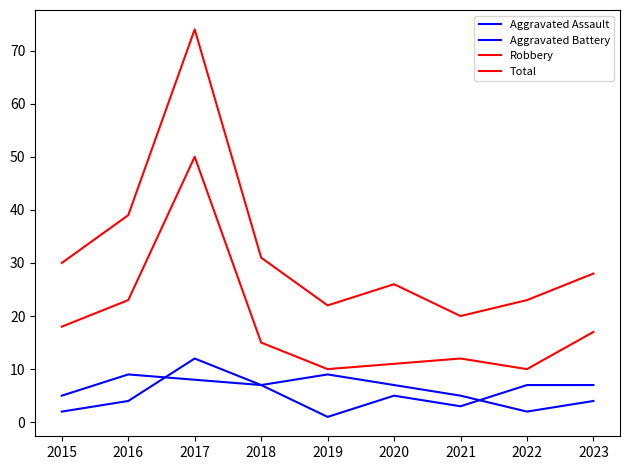

Count the number of categories in the chart.

9